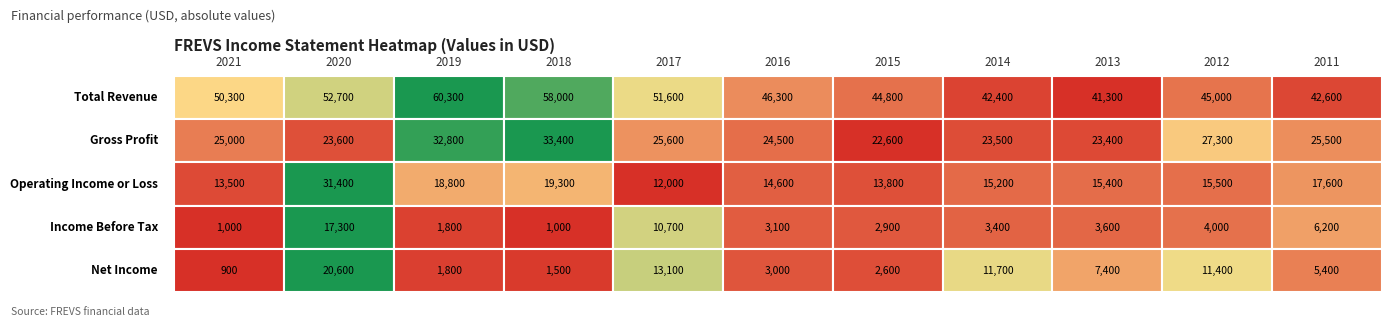

At which label does Operating Income or Loss reach its peak?

2020